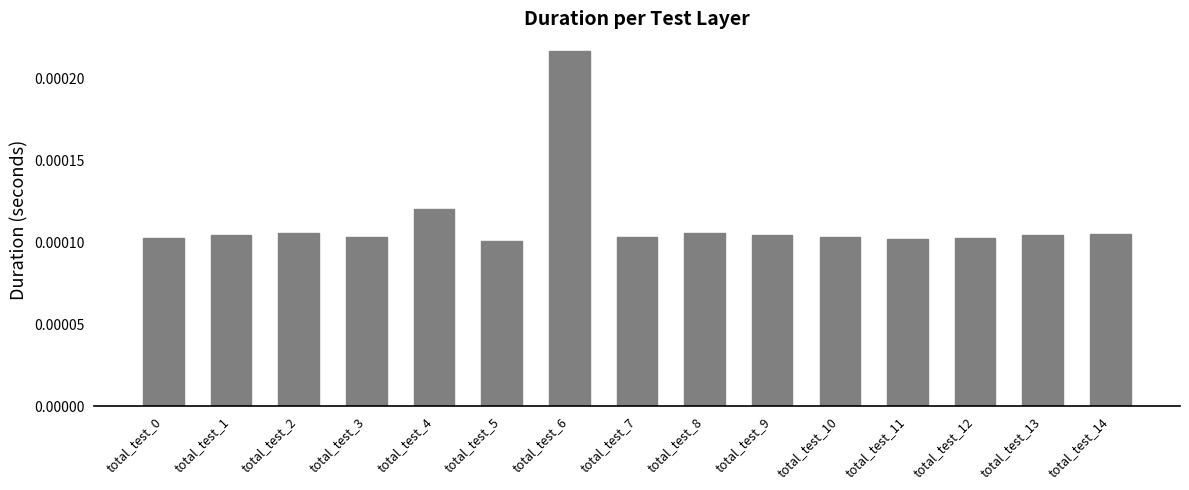

Which has a higher value, total_test_12 or total_test_6?

total_test_6